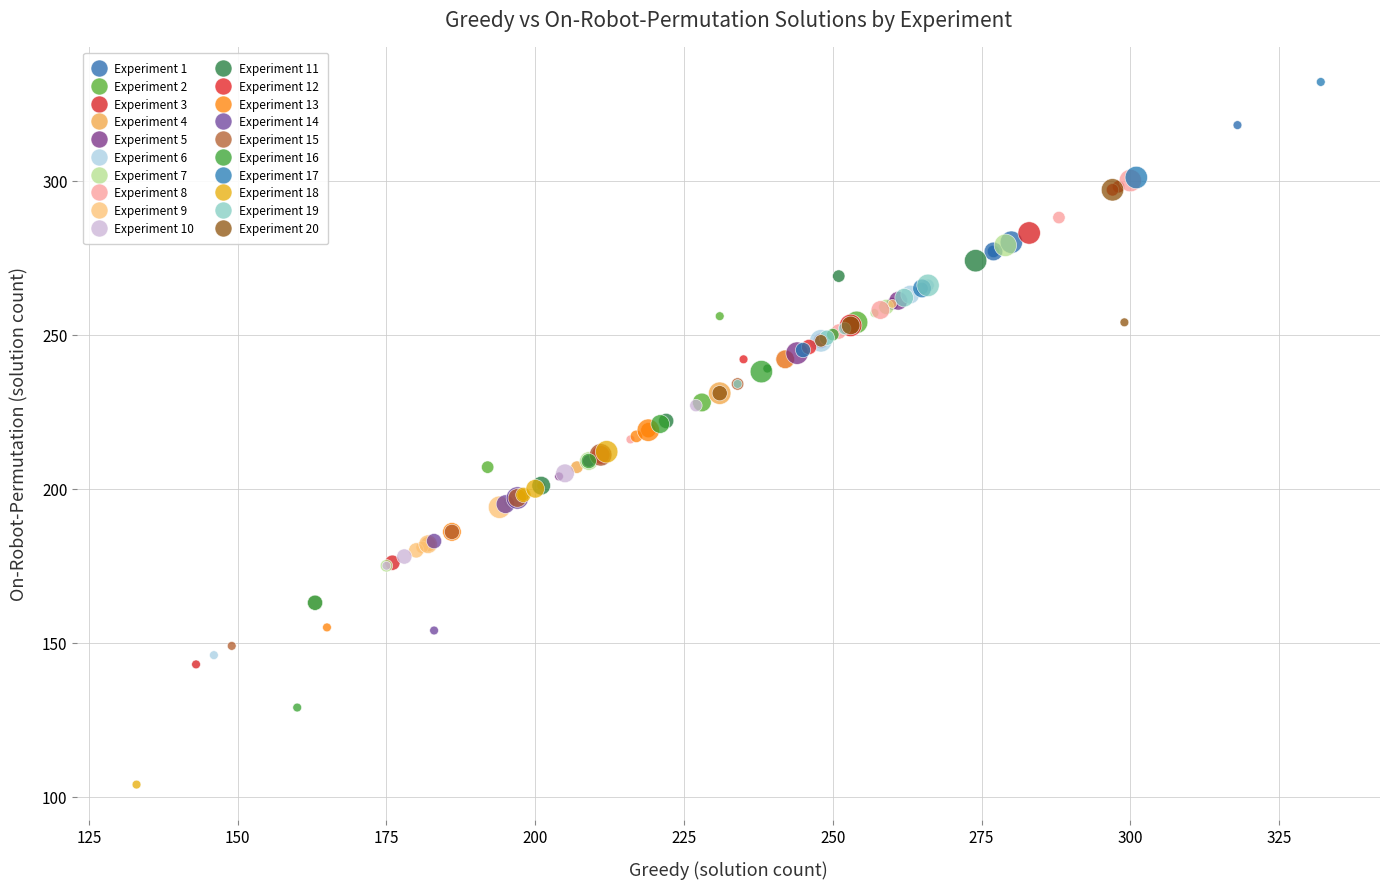

Which series reaches the minimum Y coordinate?

Experiment 18